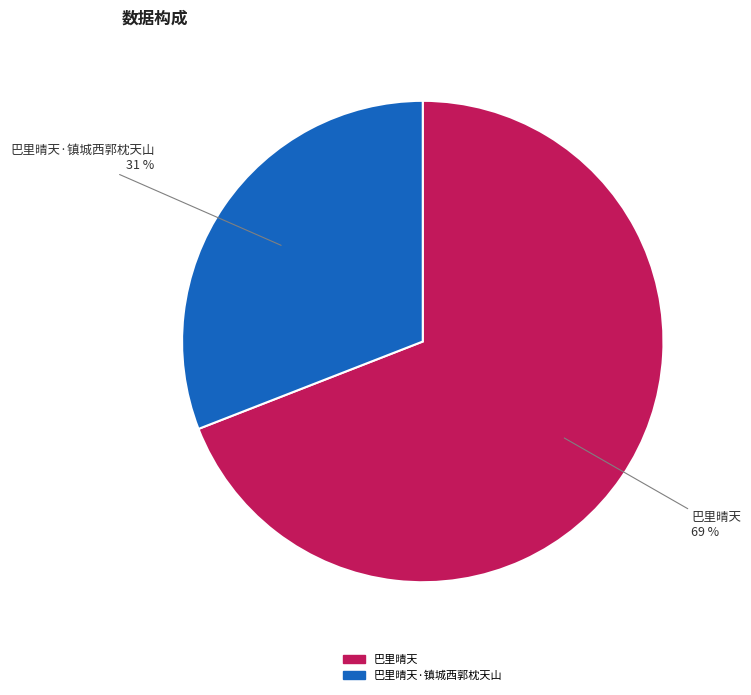

What percentage is the 巴里晴天·镇城西郭枕天山 slice, to the nearest percent?

31%